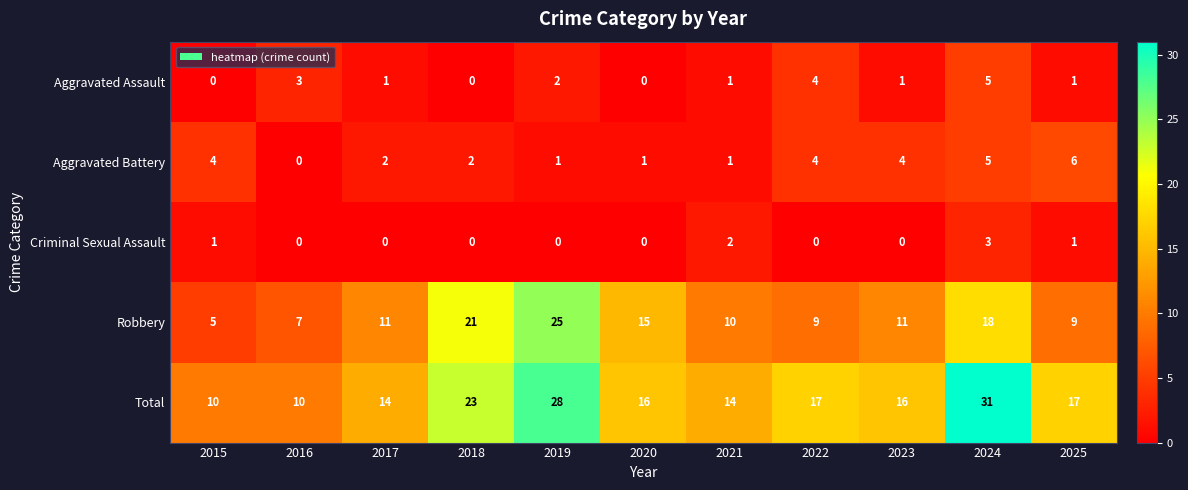

What is the total value across all series at 2018?

46